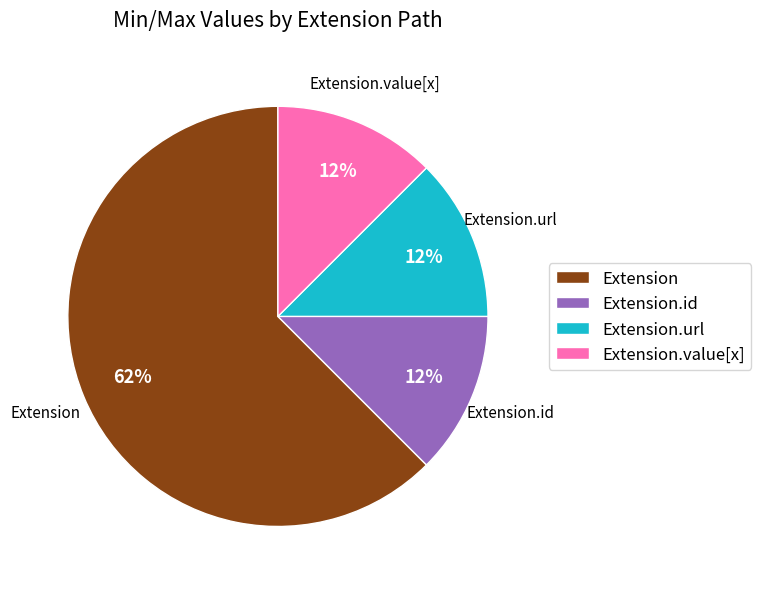

How many segments does this pie chart have?

4